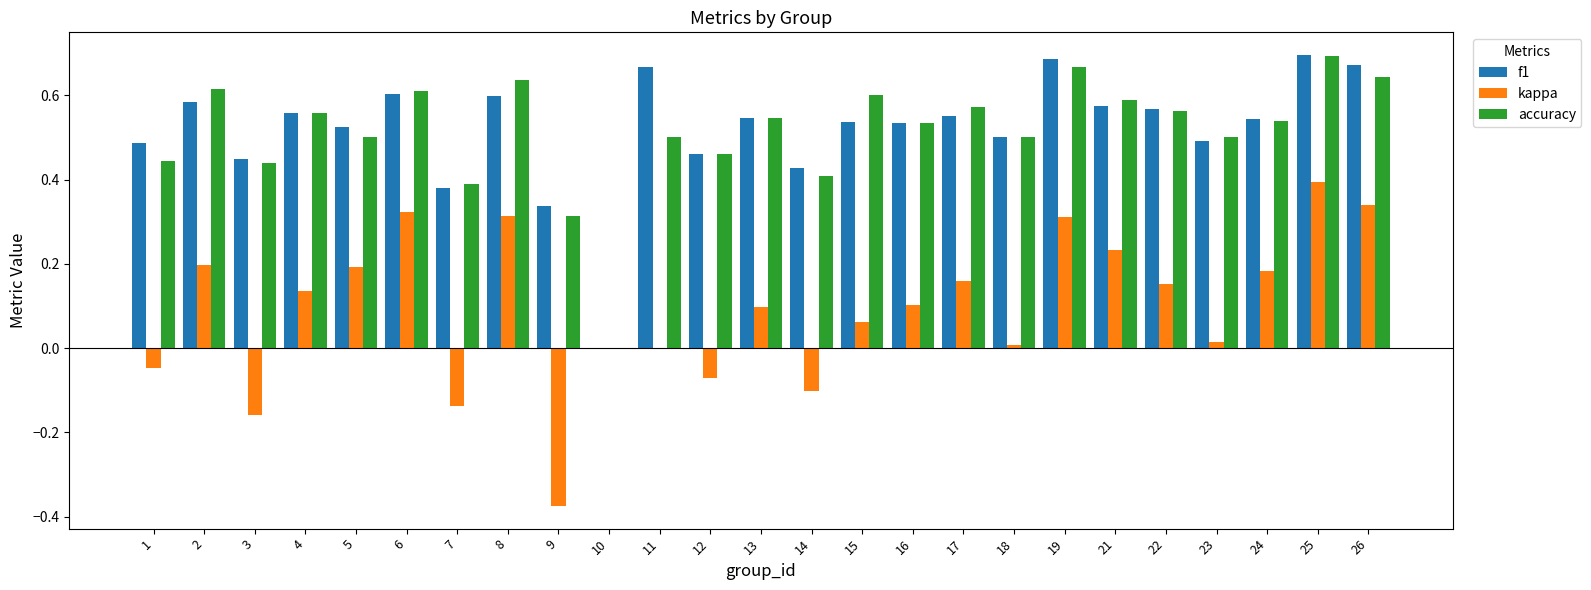

The value of kappa at 14 is -0.1. True or false?

True